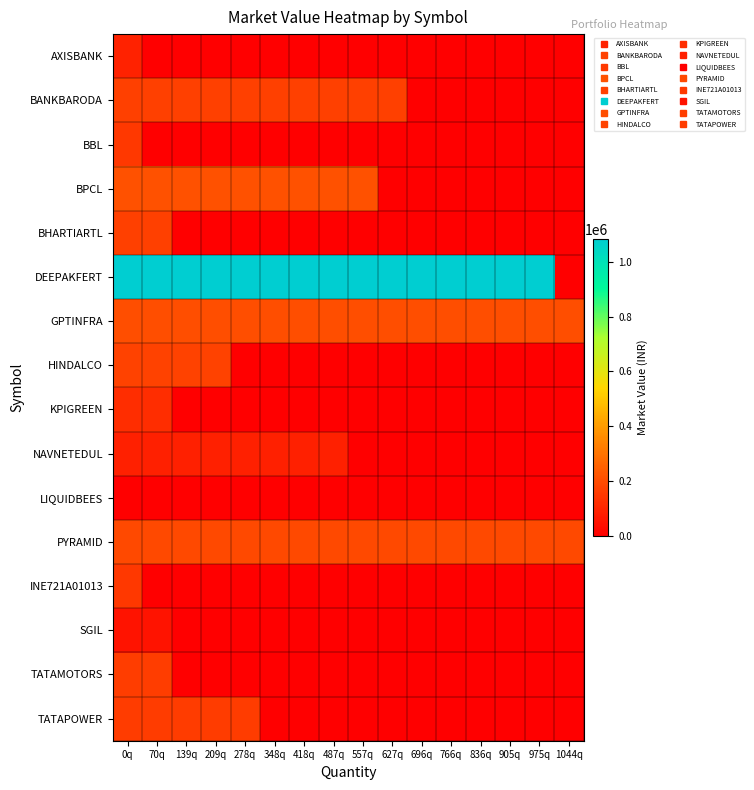

Which series has the largest total across all categories?

DEEPAKFERT